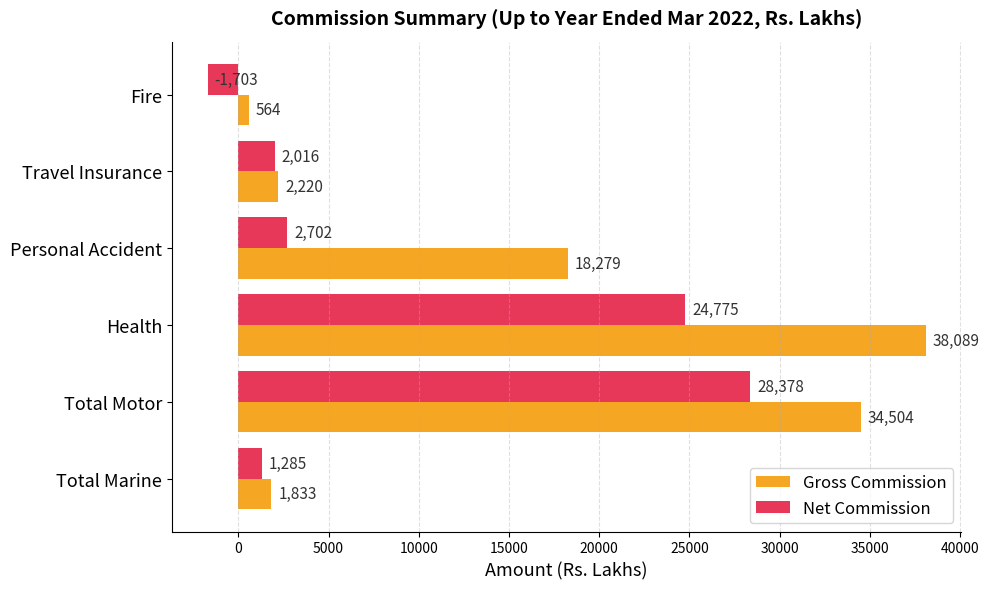

What is the maximum value shown in the chart?

38089